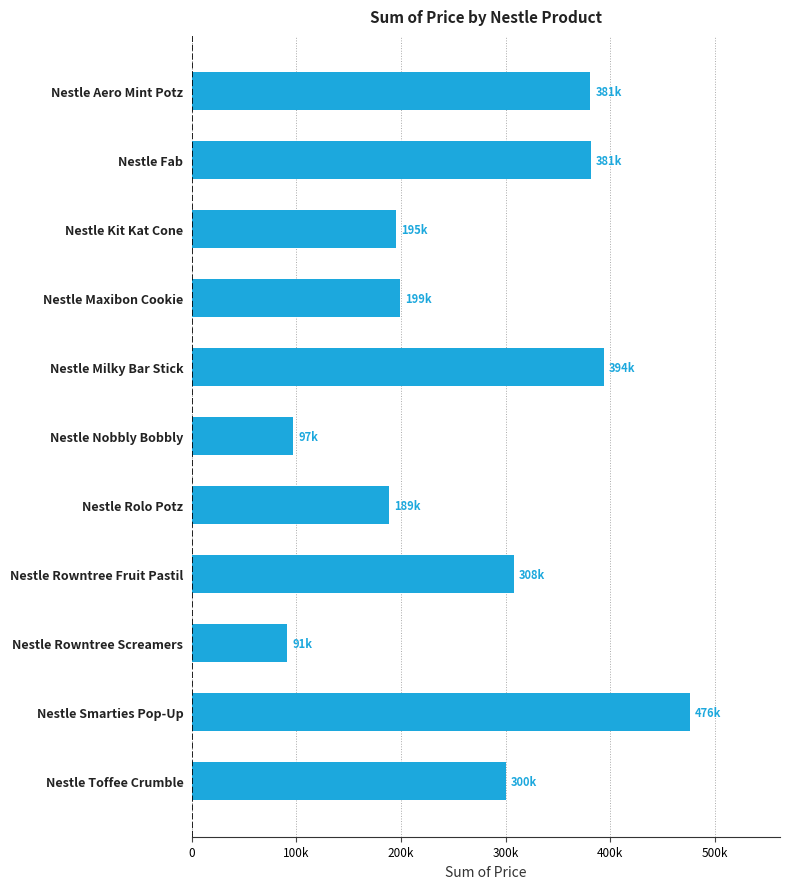

Does the chart contain stacked bars?

No